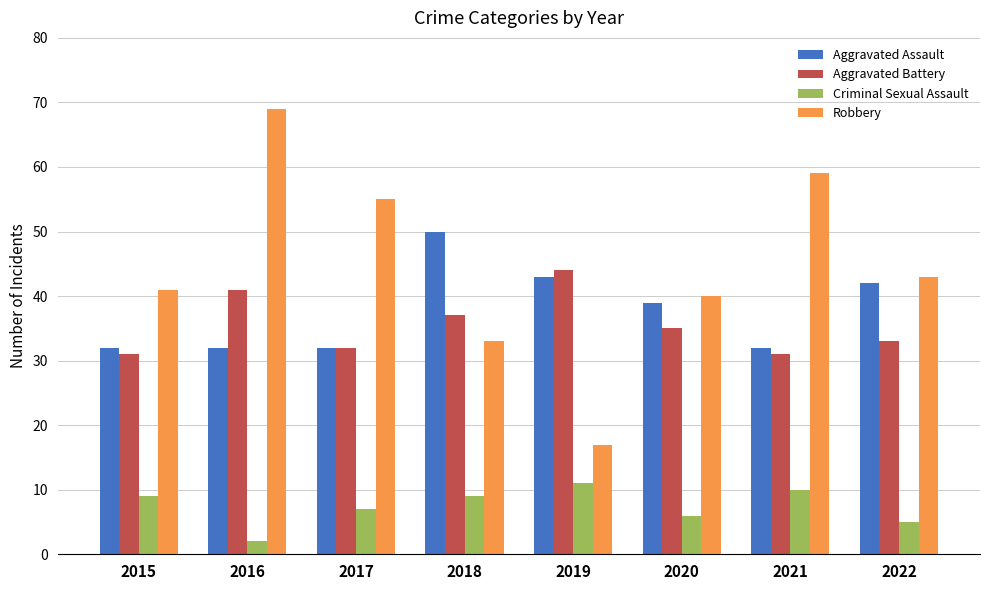

At 2015, list the series in order from smallest to largest.

Criminal Sexual Assault, Aggravated Battery, Aggravated Assault, Robbery